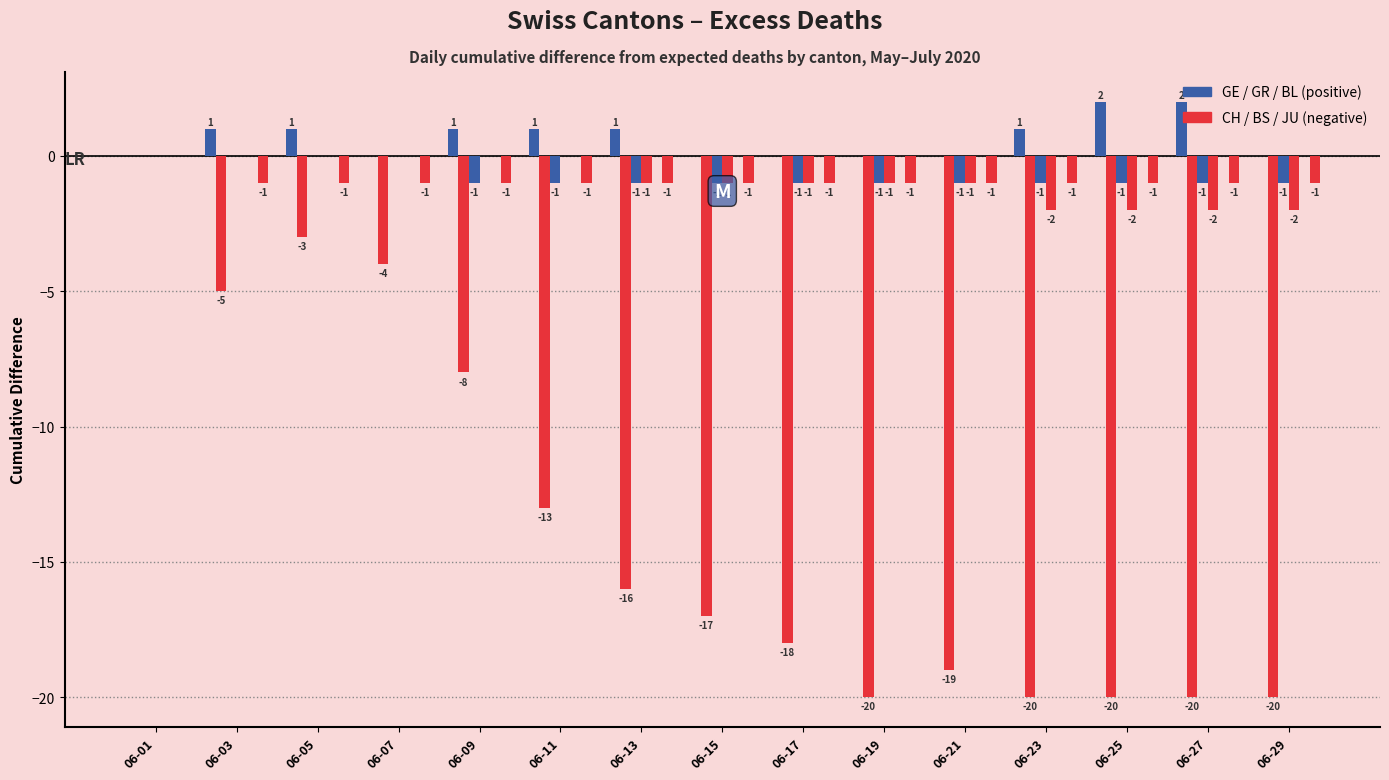

Reading left to right, list all the values displayed in this chart.

GE: 0	1	1	0	1	1	1	0	0	0	0	1	2	2	0
CH: 0	-5	-3	-4	-8	-13	-16	-17	-18	-20	-19	-20	-20	-20	-20
GR: 0	0	0	0	-1	-1	-1	-1	-1	-1	-1	-1	-1	-1	-1
BS: 0	0	0	0	0	0	-1	-1	-1	-1	-1	-2	-2	-2	-2
BL: 0	0	0	0	0	0	0	0	0	0	0	0	0	0	0
JU: 0	-1	-1	-1	-1	-1	-1	-1	-1	-1	-1	-1	-1	-1	-1